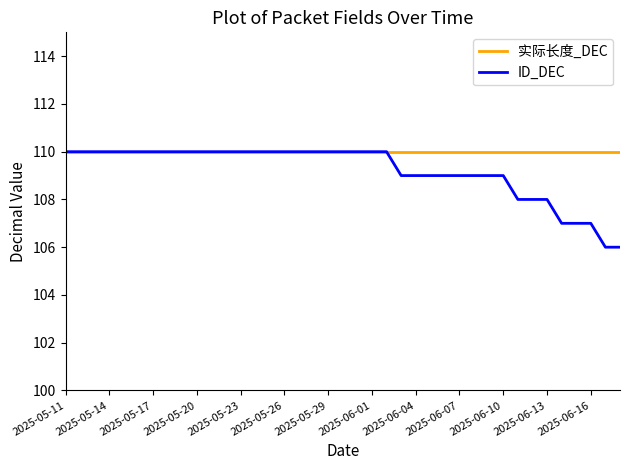

Reading right to left, list all the values displayed in this chart.

实际长度_DEC: 110	110	110	110	110	110	110	110	110	110	110	110	110	110	110	110	110	110	110	110	110	110	110	110	110	110	110	110	110	110	110	110	110	110	110	110	110	110	110
ID_DEC: 106	106	107	107	107	108	108	108	109	109	109	109	109	109	109	109	110	110	110	110	110	110	110	110	110	110	110	110	110	110	110	110	110	110	110	110	110	110	110